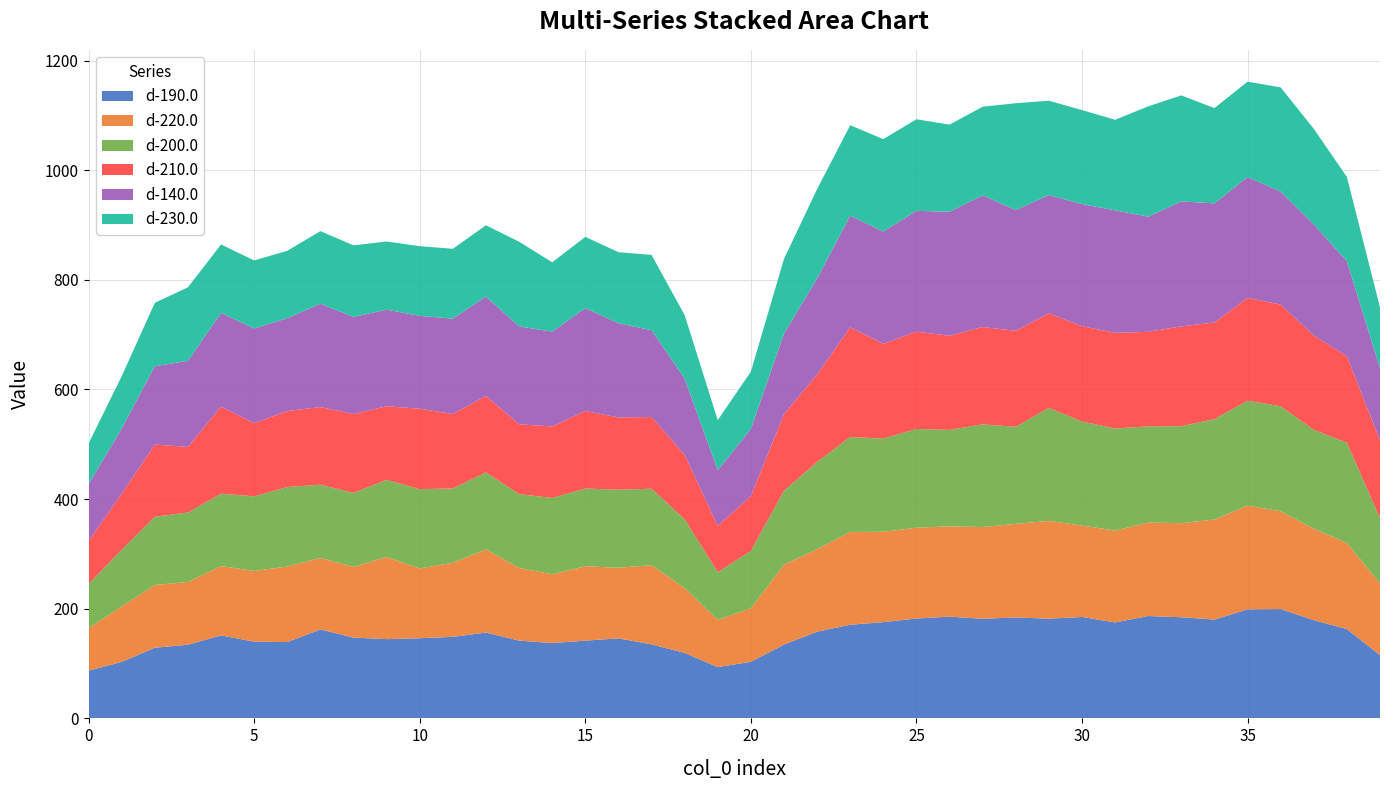

Reading right to left, transcribe all the data shown in this chart.

d-190.0: 115.3	163.0	179.2	199.4	198.8	180.2	184.5	186.8	175.0	185.0	181.9	184.1	181.7	185.6	182.2	175.6	170.8	158.2	134.6	103.1	93.6	119.4	135.2	145.9	141.8	137.4	141.9	156.6	148.7	146.2	144.6	147.4	162.2	139.2	140.0	151.4	134.4	128.9	103.1	87.1
d-220.0: 130.5	156.9	166.9	178.4	189.4	182.6	171.7	170.5	167.6	166.8	178.4	170.8	167.3	164.8	165.7	164.8	169.2	150.7	145.8	97.8	86.0	118.4	144.4	128.9	135.6	125.5	132.6	151.6	135.2	127.2	149.8	129.0	130.3	137.8	129.0	126.5	114.4	114.5	101.2	77.5
d-200.0: 119.7	182.9	180.3	191.6	191.3	183.2	176.9	175.5	186.2	189.8	206.1	177.0	187.4	175.9	180.1	169.9	173.2	158.9	134.9	104.5	87.0	125.5	139.4	142.3	141.8	139.2	134.7	140.5	135.6	144.6	140.8	134.9	133.7	145.0	136.2	132.1	126.7	124.4	103.5	80.8
d-210.0: 141.4	157.9	171.9	185.4	187.6	176.2	182.0	172.4	174.6	173.8	172.4	175.2	177.5	171.7	177.4	172.9	200.0	159.5	139.6	99.9	84.4	117.3	130.8	131.9	141.4	130.4	127.4	139.4	135.7	146.8	134.3	143.8	141.6	138.7	133.4	158.6	119.7	131.7	102.2	78.3
d-140.0: 131.7	173.2	202.9	206.0	220.4	217.3	228.0	210.1	223.4	222.7	215.9	220.2	240.2	226.2	220.5	204.8	203.7	175.2	146.9	122.6	101.8	139.1	158.5	171.9	187.7	173.0	178.5	181.4	174.0	169.4	176.2	177.2	188.5	169.4	172.8	171.3	156.9	142.9	119.1	103.7
d-230.0: 111.1	153.8	174.3	190.2	173.9	173.8	193.4	201.2	165.2	171.5	172.0	194.9	161.6	159.0	167.1	168.6	165.0	162.9	136.4	104.6	91.2	116.0	137.3	129.5	130.0	126.4	154.6	130.1	127.5	127.0	124.3	130.6	132.5	122.8	124.2	124.8	134.2	115.7	95.4	74.2